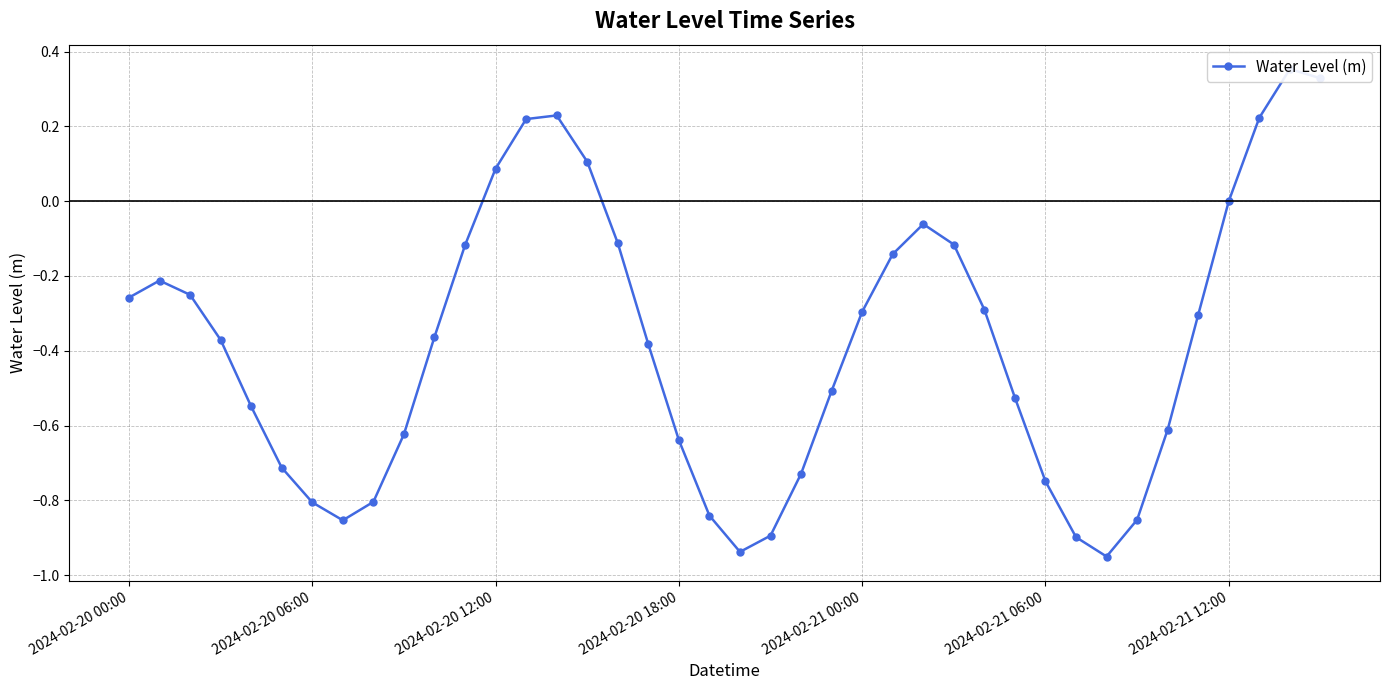

What is the sum of all values?

-15.2